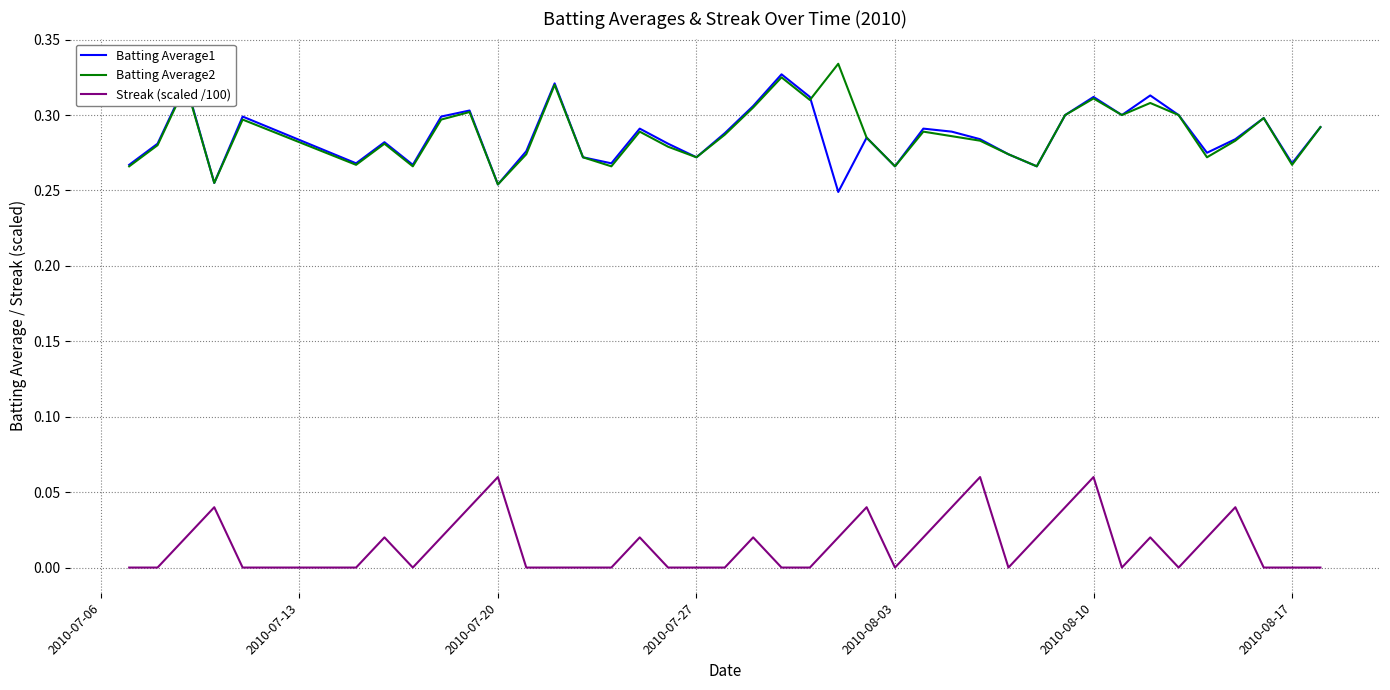

True or false: Batting Average2 and Streak (scaled /100) cross at least once.

False